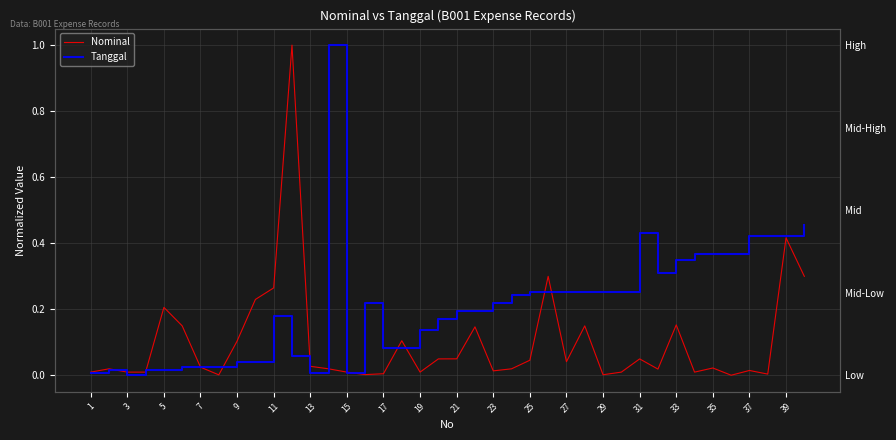

What is the highest value of the Tanggal series?

1.0